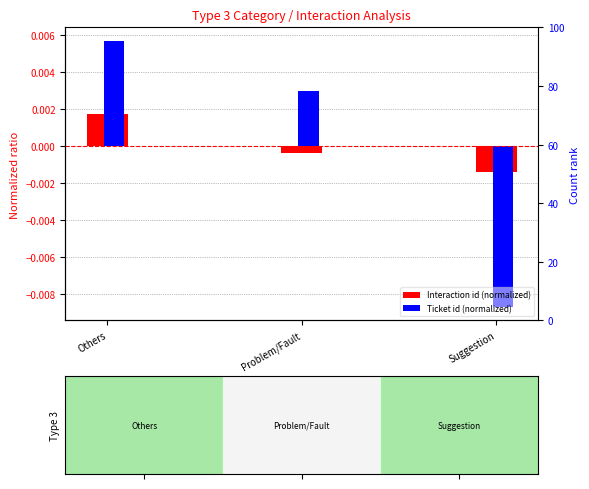

Are the bars grouped side by side (vs. stacked)?

Yes